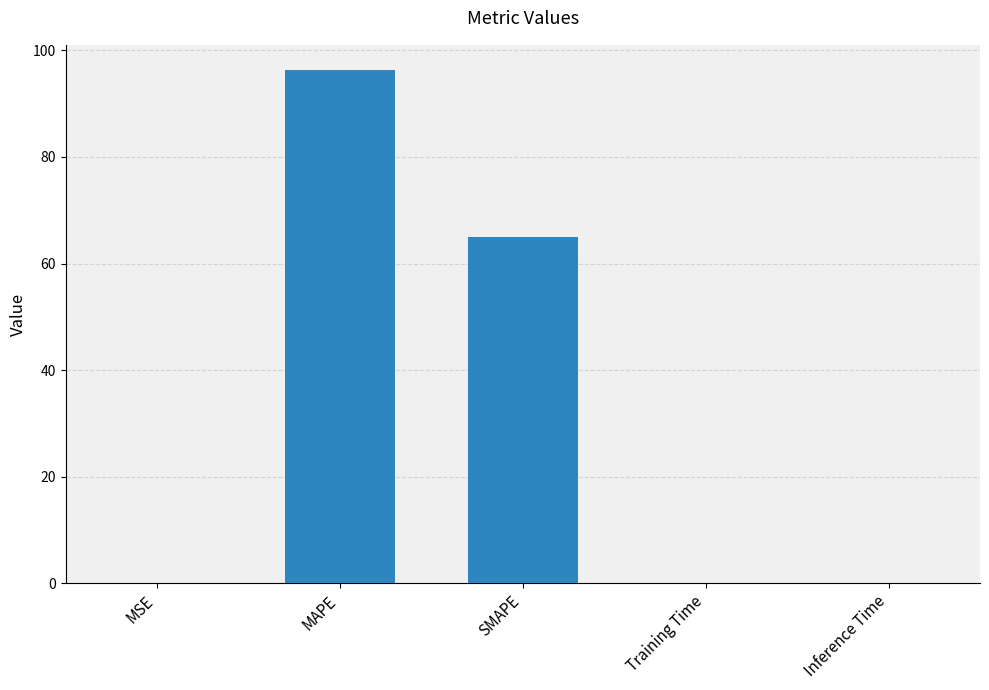

What is the greatest value displayed?

96.2